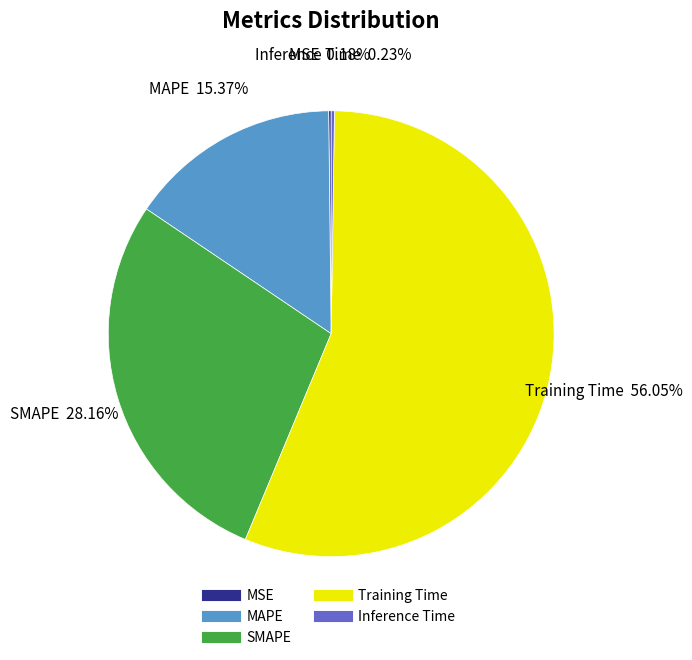

Approximately how many times larger is the value at Training Time compared to MAPE?

3.6